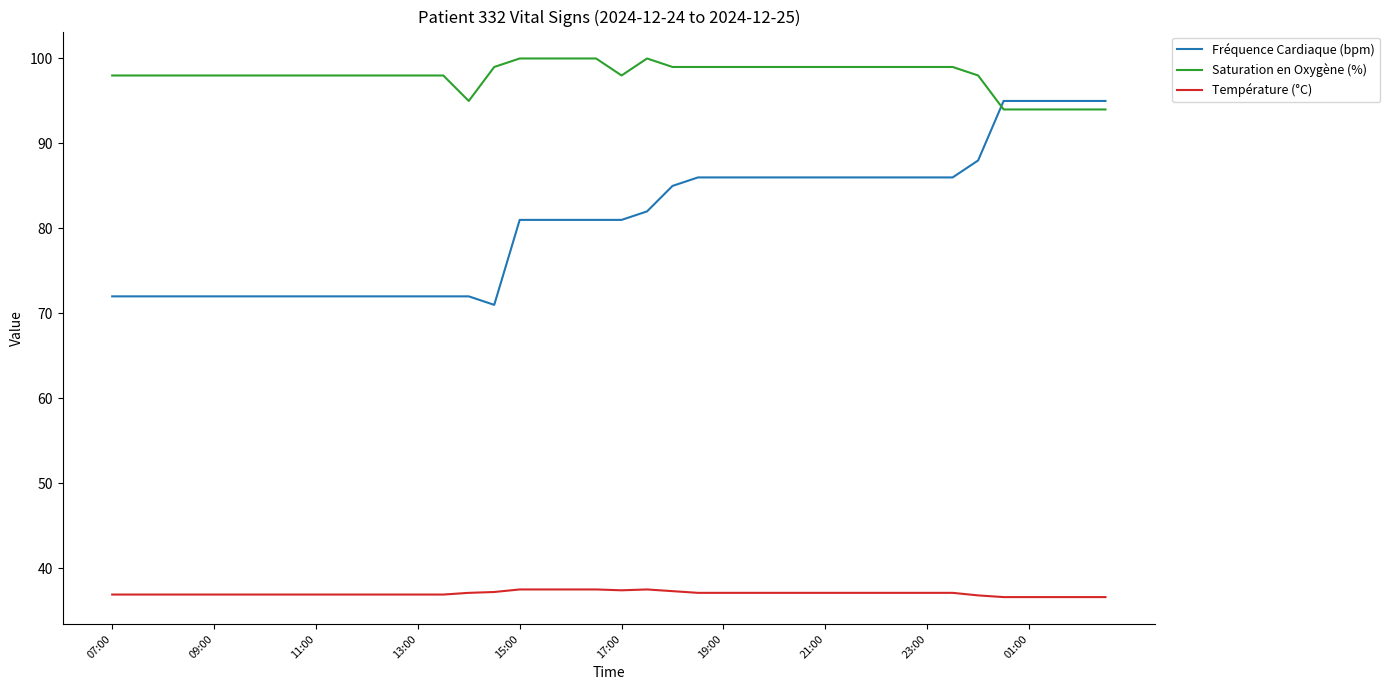

What is the greatest value displayed?

100.0